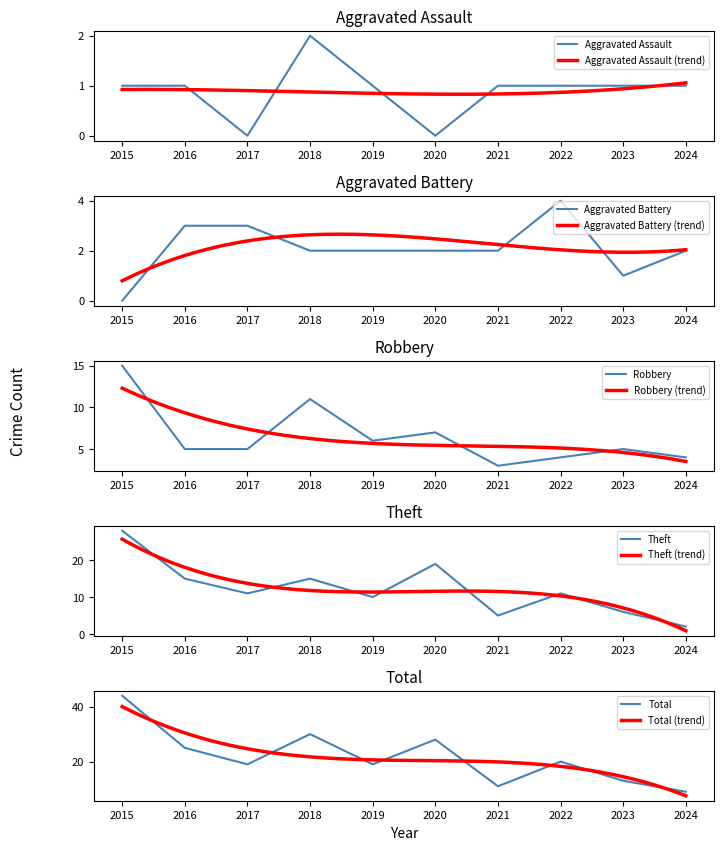

Where is Theft nearest to the value 15?

2016